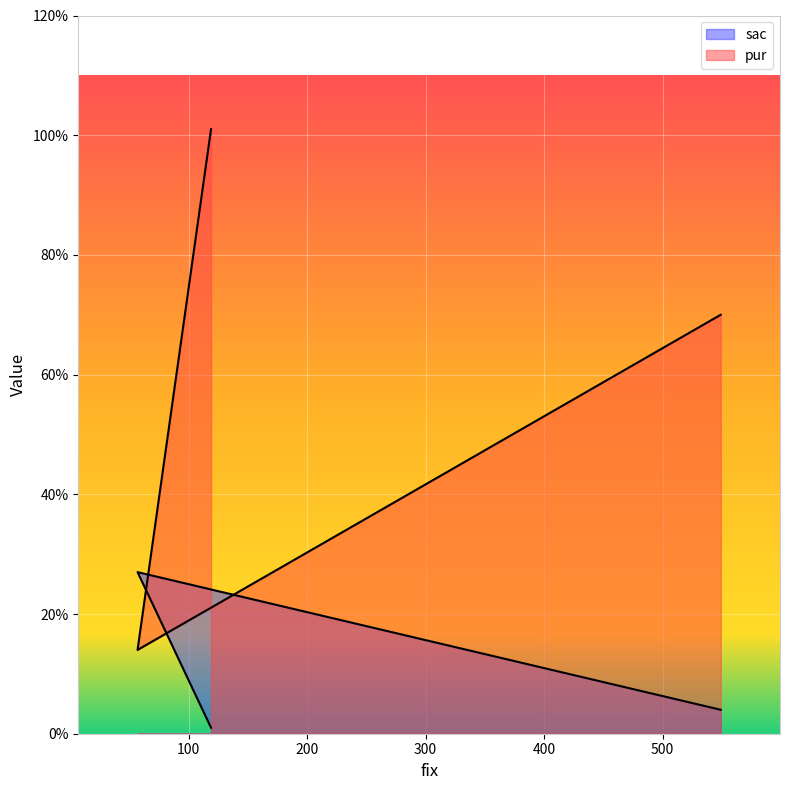

Reading left to right, list all the values displayed in this chart.

sac: 4	27	1
pur: 70	14	101